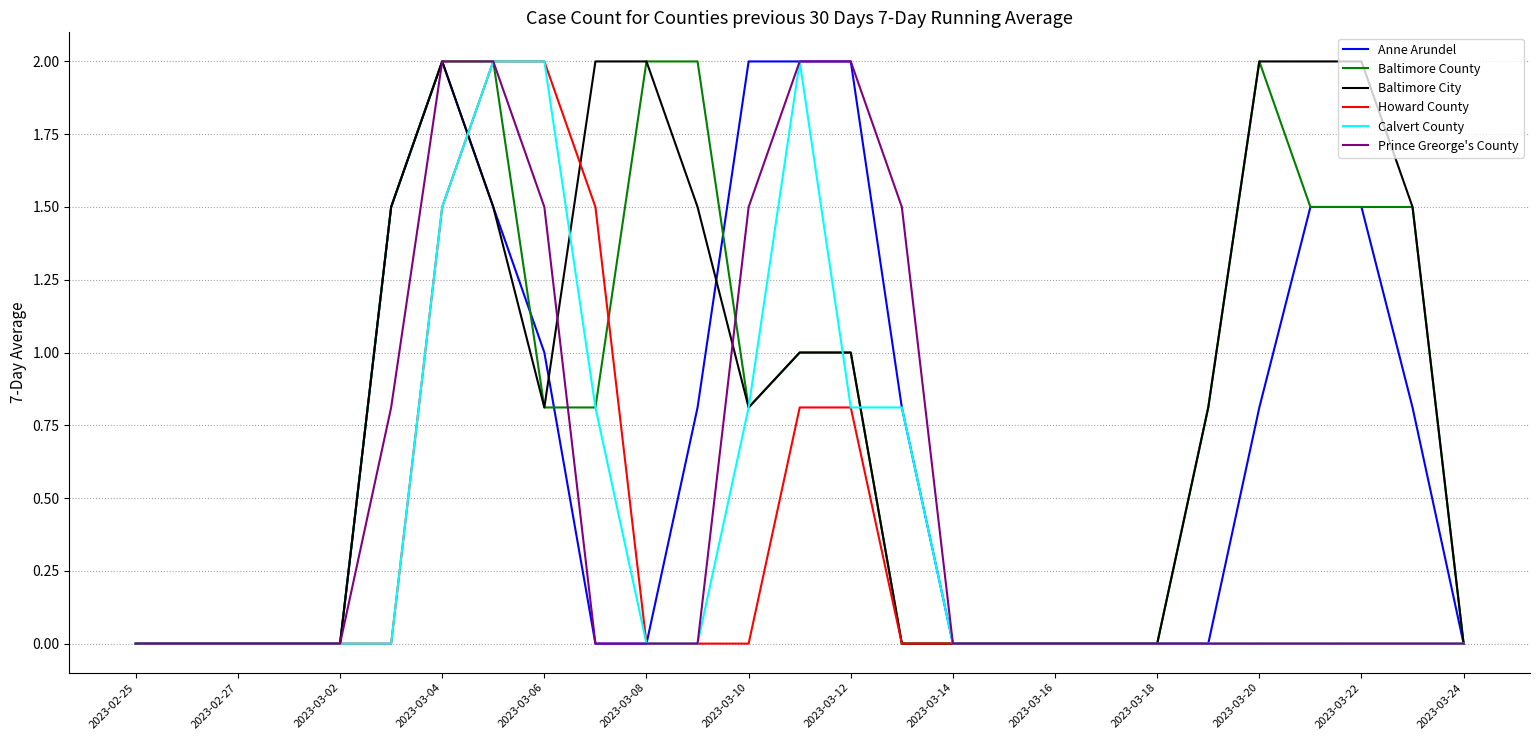

Which series has the largest total across all categories?

Baltimore City